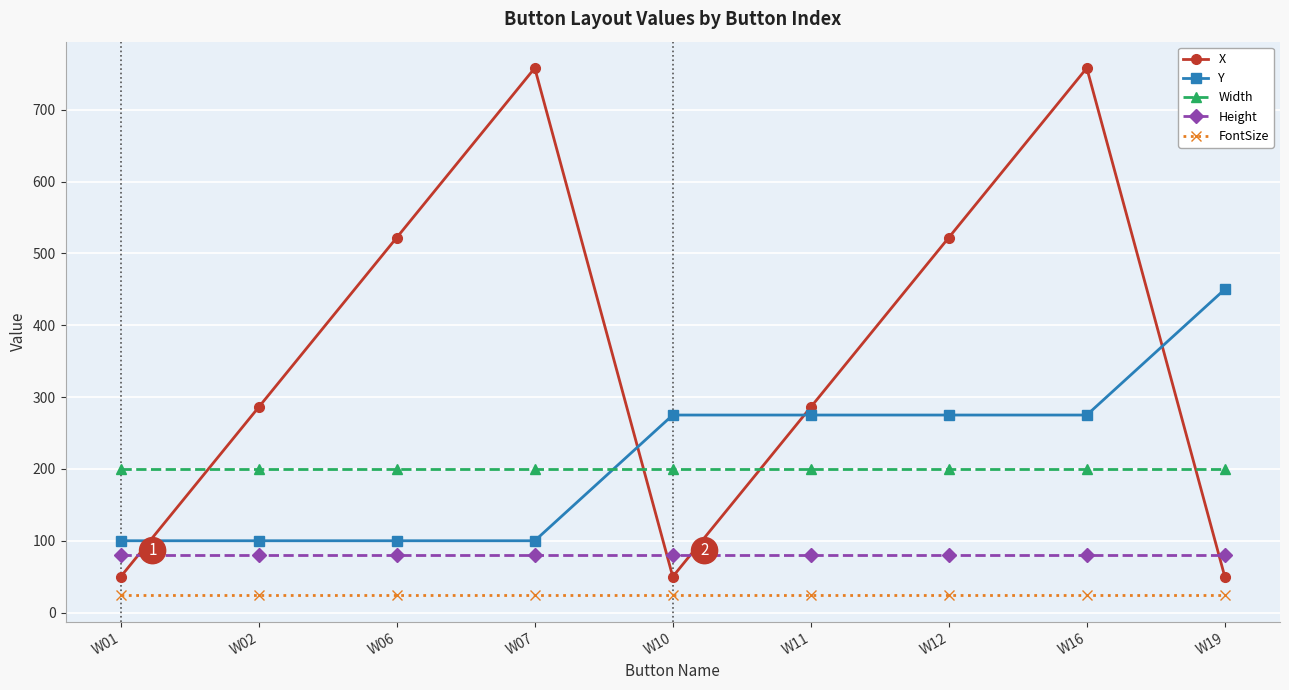

Reading left to right, transcribe all the data shown in this chart.

X: W01=50	W02=286	W06=522	W07=758	W10=50	W11=286	W12=522	W16=758	W19=50
Y: W01=100	W02=100	W06=100	W07=100	W10=275	W11=275	W12=275	W16=275	W19=450
Width: W01=200	W02=200	W06=200	W07=200	W10=200	W11=200	W12=200	W16=200	W19=200
Height: W01=80	W02=80	W06=80	W07=80	W10=80	W11=80	W12=80	W16=80	W19=80
FontSize: W01=24	W02=24	W06=24	W07=24	W10=24	W11=24	W12=24	W16=24	W19=24